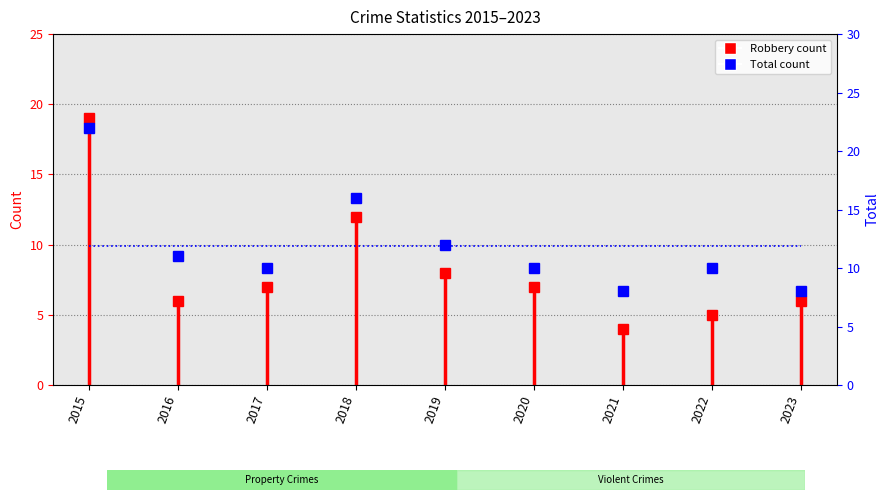

True or false: Robbery count and Total count intersect in this chart.

False